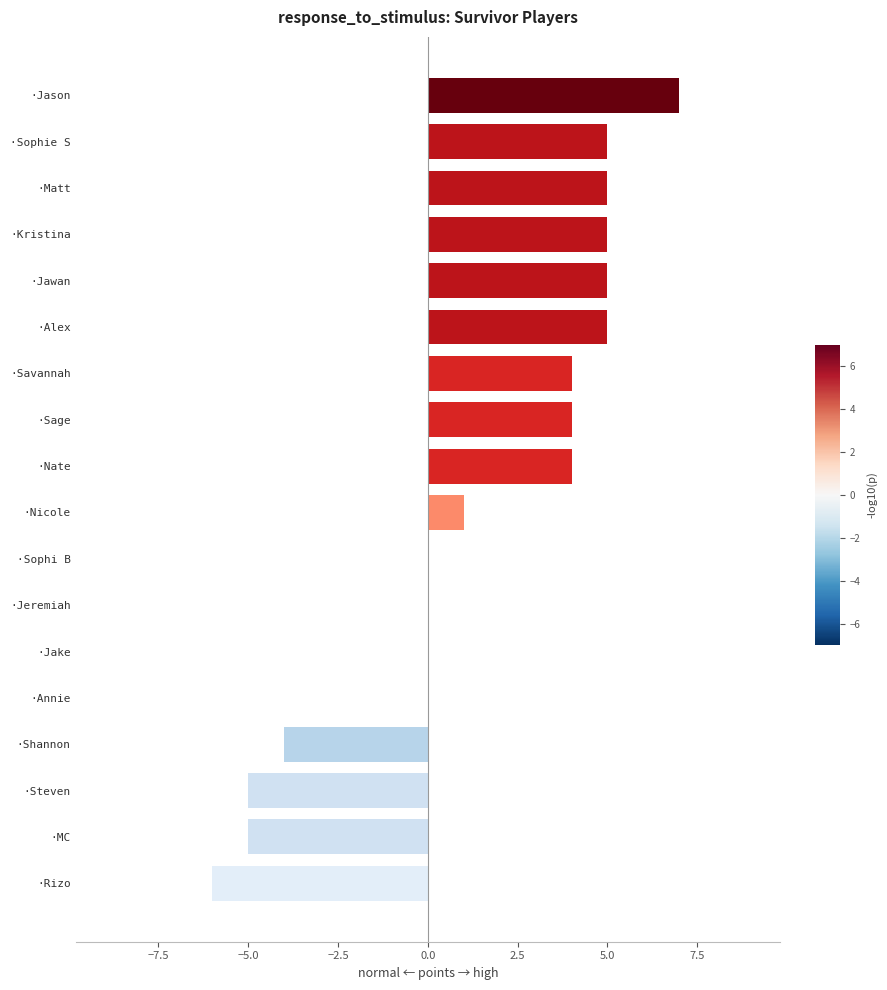

The chart shows a value of -5 at ·Steven. True or false?

True